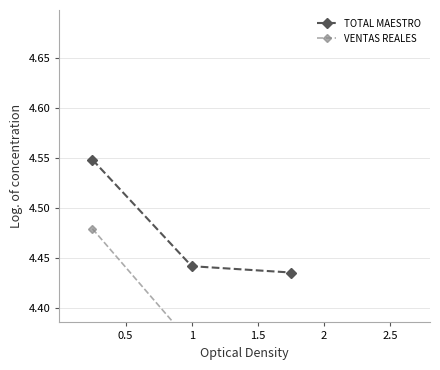

What is the average value of the TOTAL MAESTRO series?

4.5